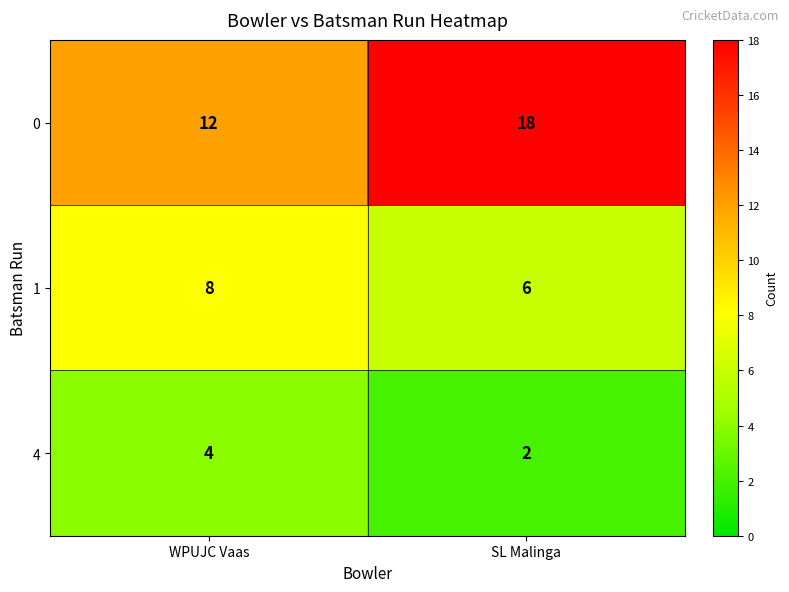

What is the sum of all 1 values?

14